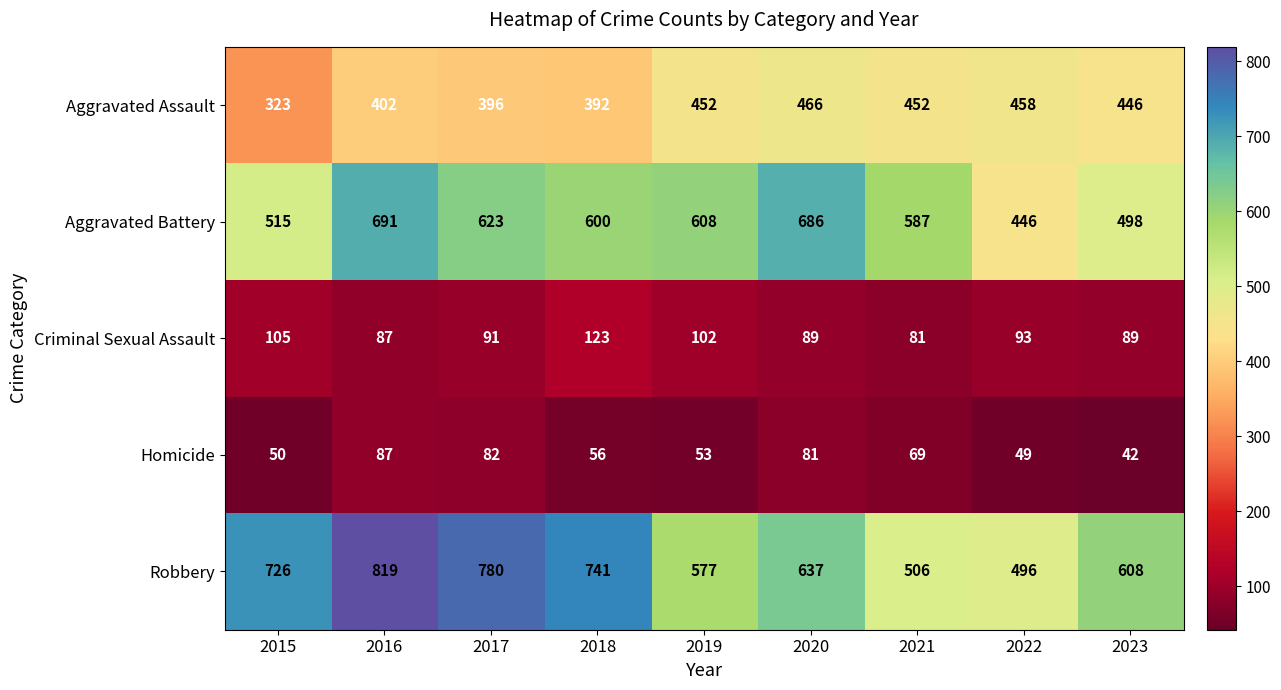

The value of Aggravated Battery at 2018 is 137. True or false?

False